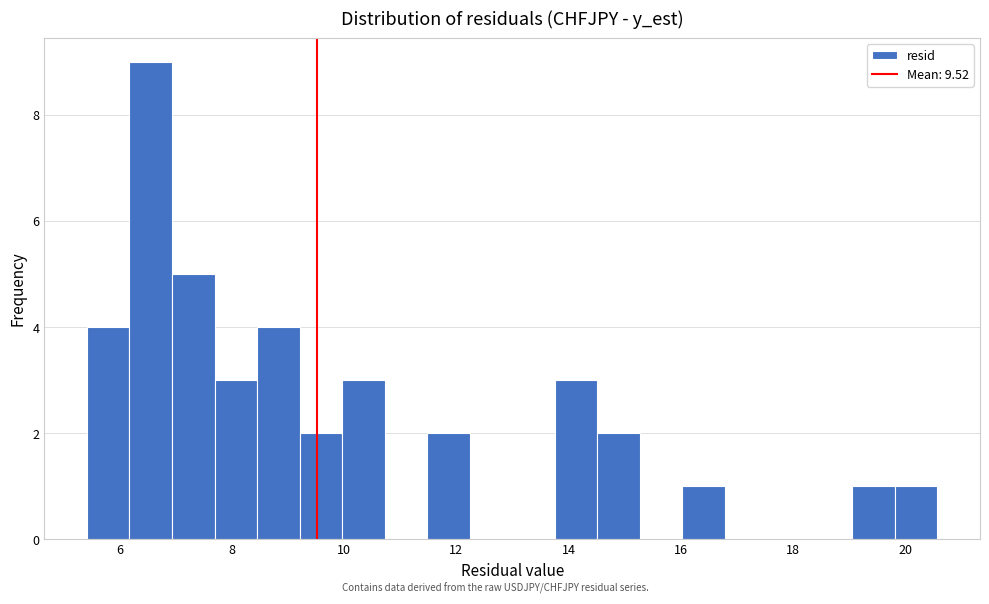

Read against the x-axis, roughly where is the centre of the tallest bar?

6.6